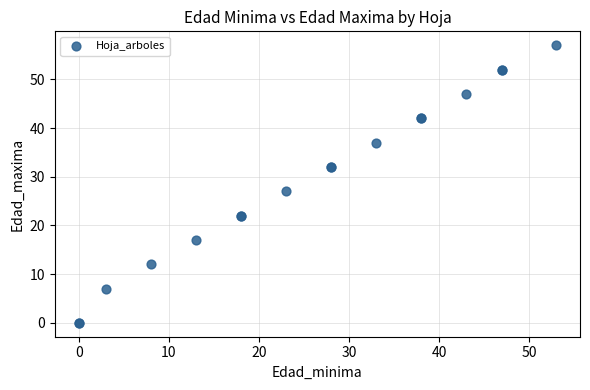

What Y value in the scatter plot is closest to 28?

27